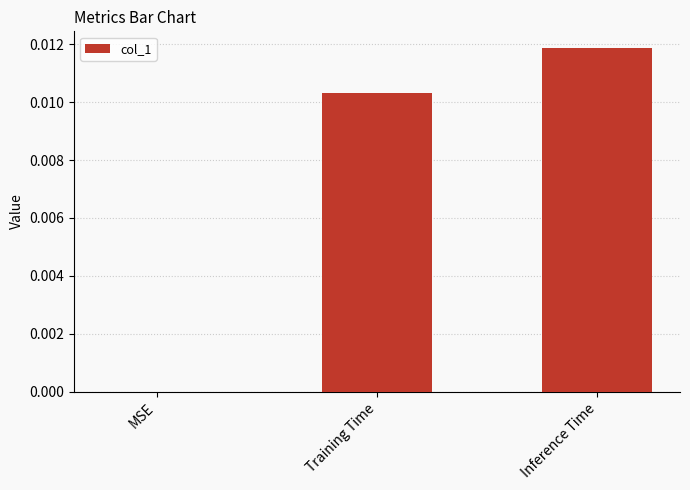

Count the values in the range 0 to 1.

3